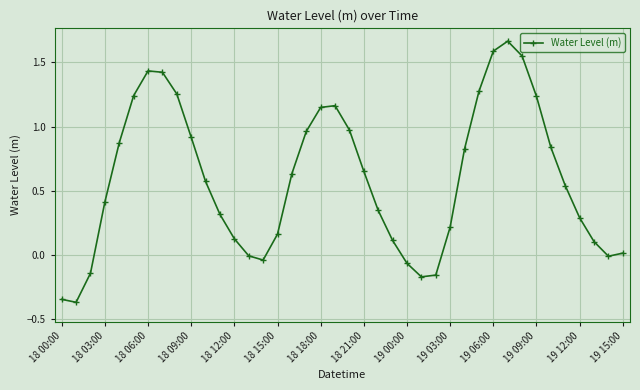

Does the chart have visible grid lines?

Yes